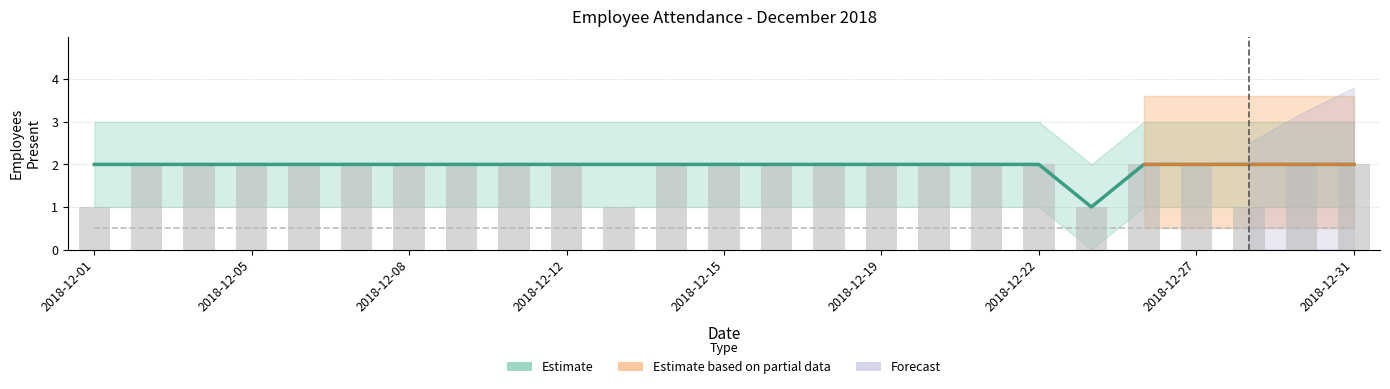

What is the value of the Estimate bar at the 8th from the left?

2